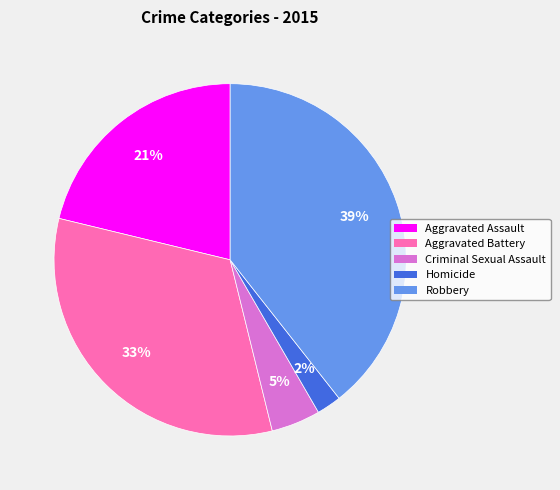

Count the number of slices in the pie.

5